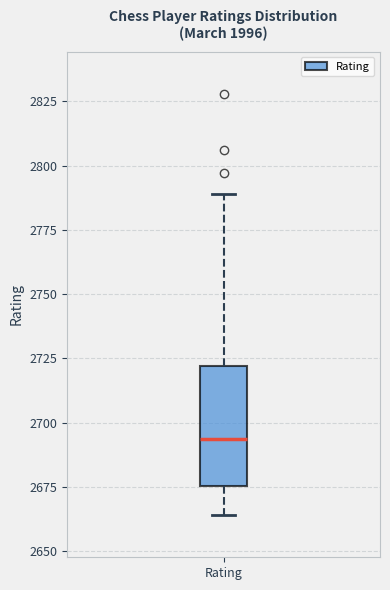

Transcribe this box plot: give where the median line is, the range the box spans, and where the two whiskers end, as read against the y-axis. The values are not printed on the chart, so give them approximately, as read against the axis.

median 2695, box 2675 to 2720, whiskers 2665 to 2790